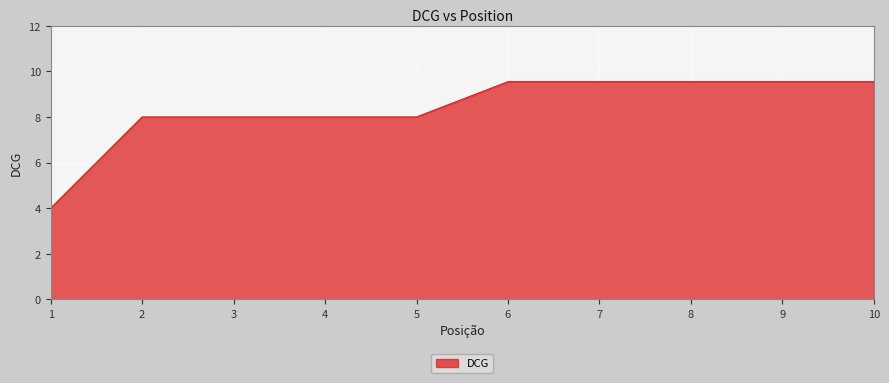

Which has a higher value, 2 or 1?

2